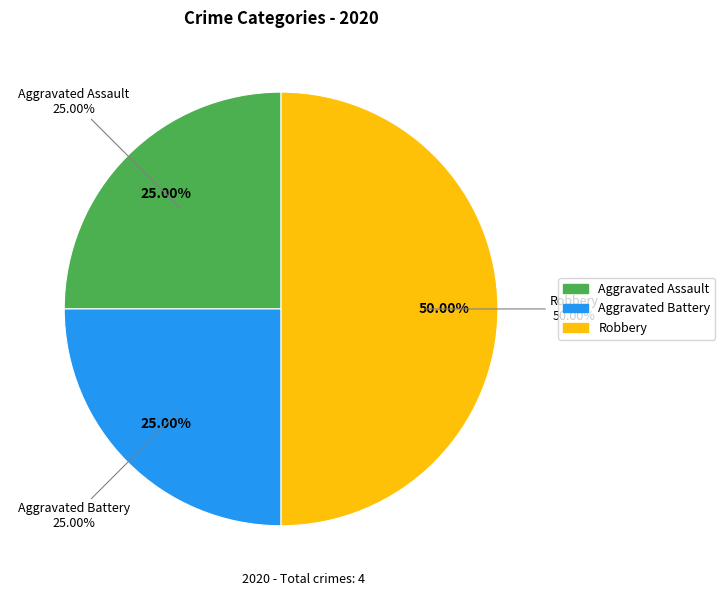

Approximately how many times larger is the value at Aggravated Battery compared to Aggravated Assault?

1.0